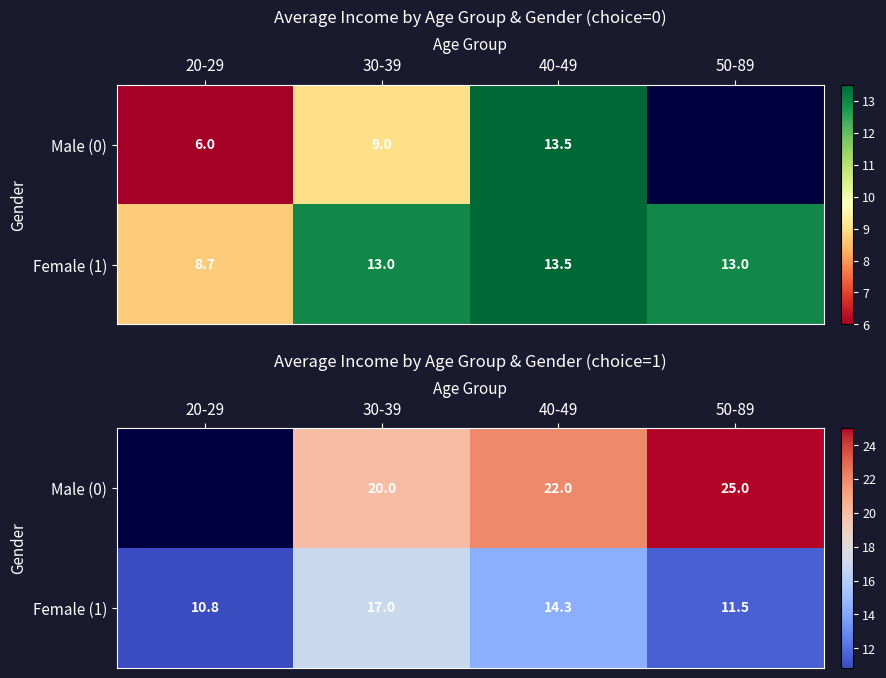

What is the sum of all Female (1) values?

53.7